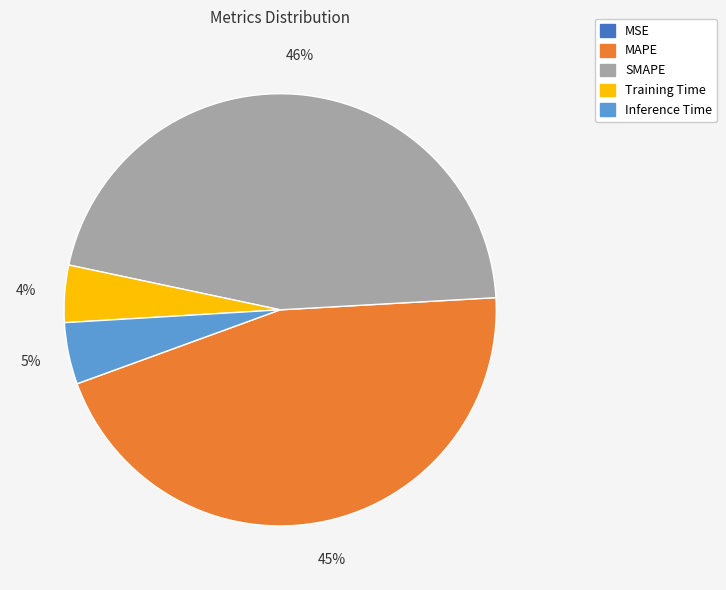

True or false: MAPE accounts for 45% of the total.

True